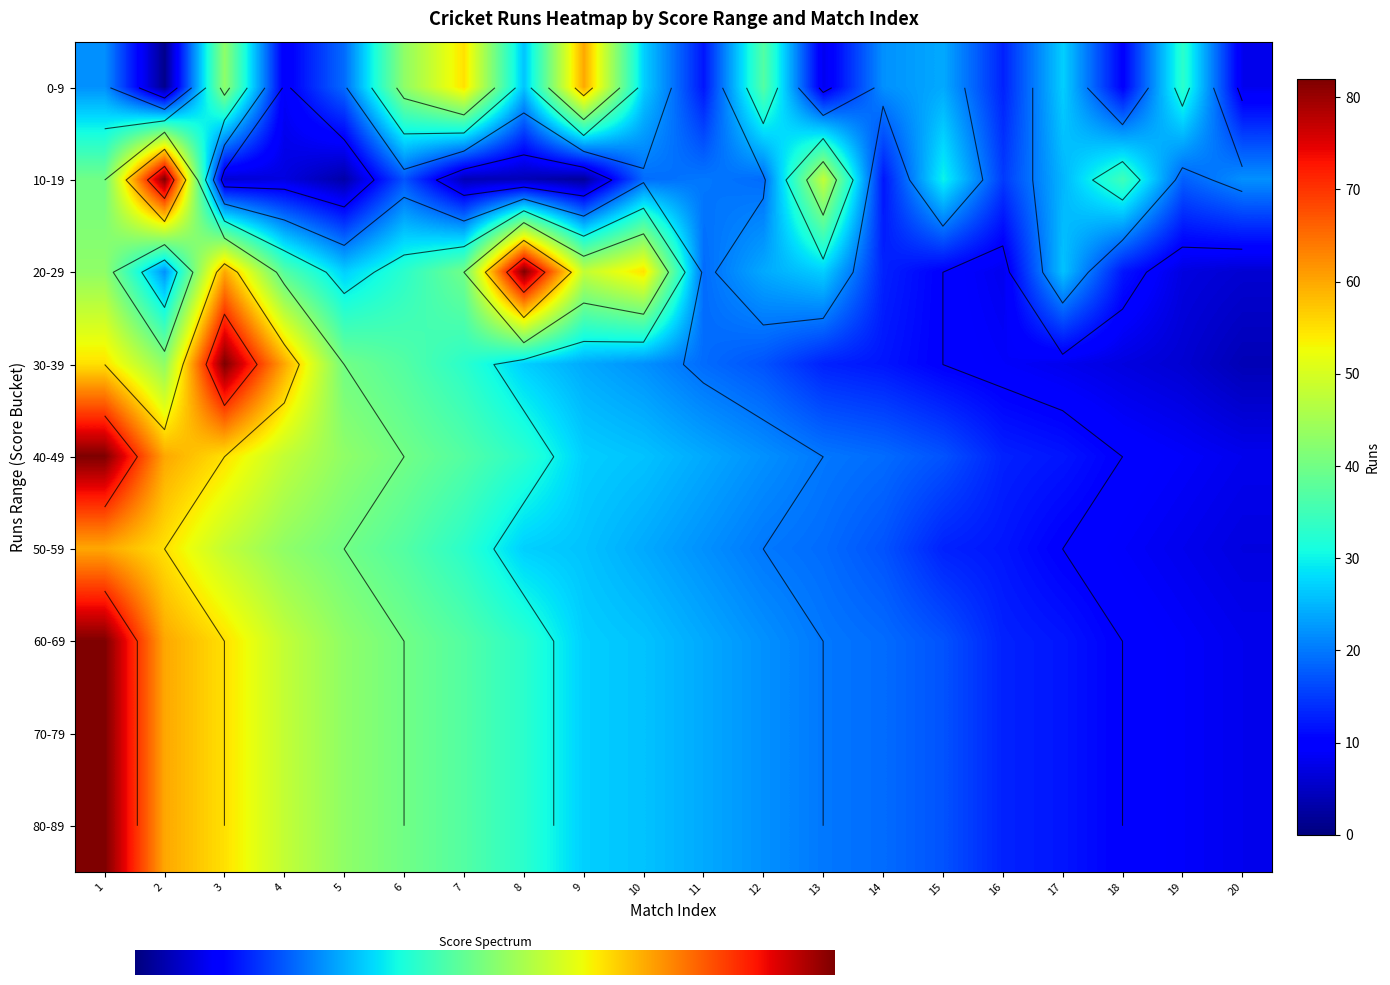

Which has a higher value, 5 or 9?

9